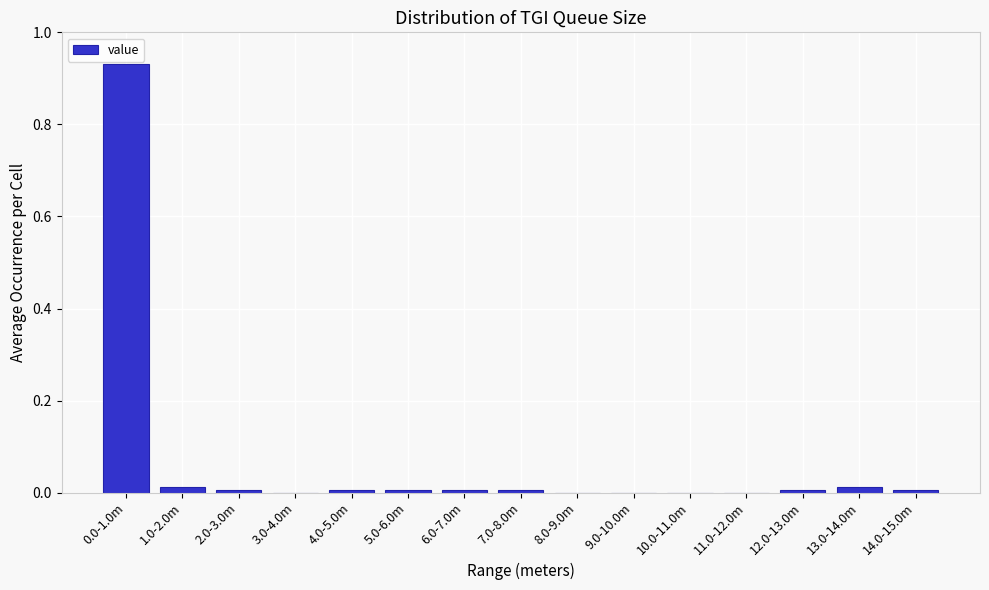

What is the sum of all values?

1.0